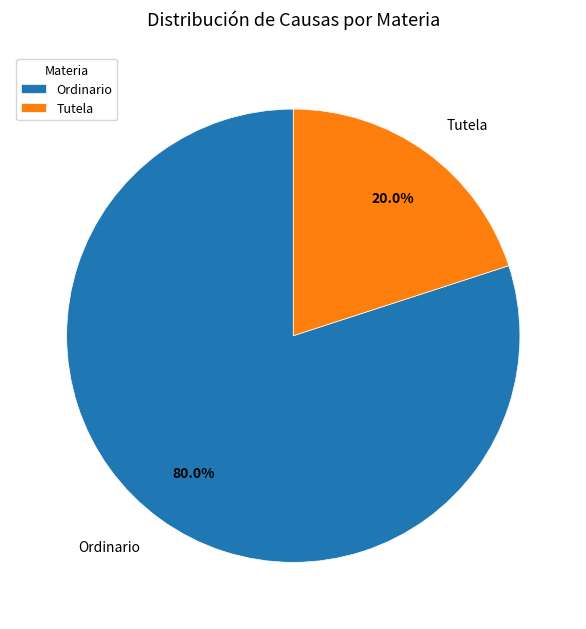

How many slices are in this pie chart?

2